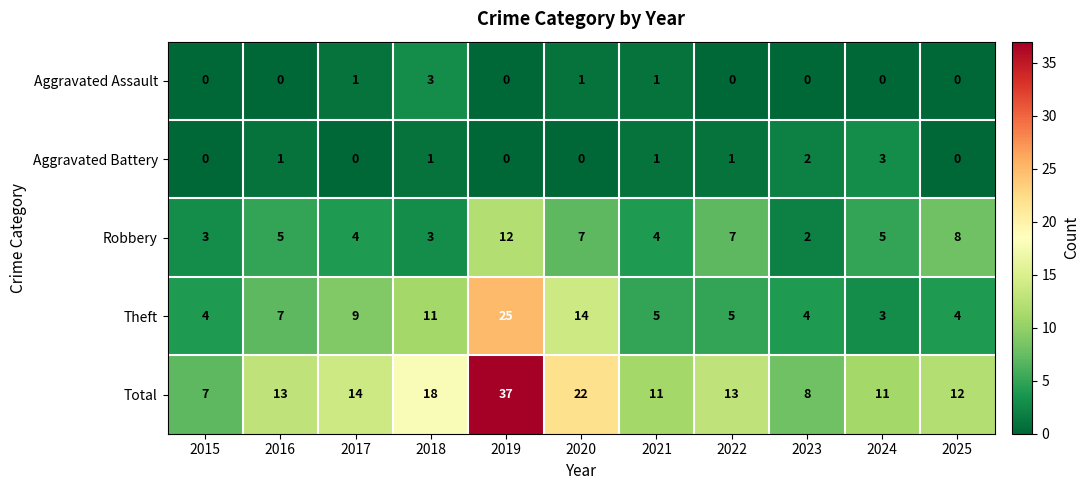

What is the sum of all Aggravated Battery values?

9